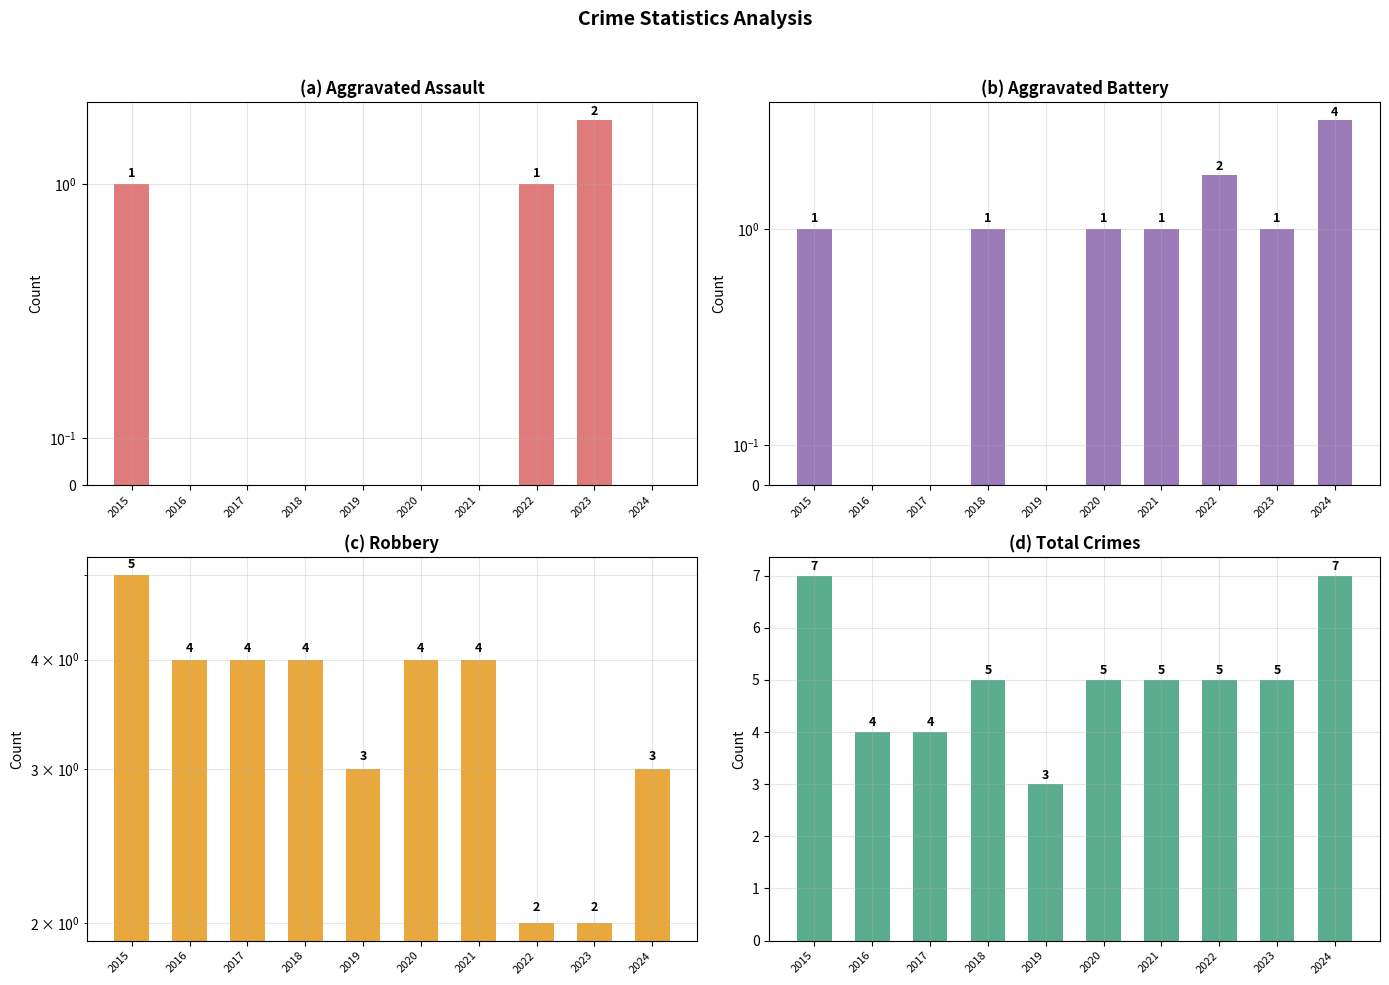

Reading left to right, extract all data points from this chart.

Aggravated Assault: 2015=1	2016=0	2017=0	2018=0	2019=0	2020=0	2021=0	2022=1	2023=2	2024=0
Aggravated Battery: 2015=1	2016=0	2017=0	2018=1	2019=0	2020=1	2021=1	2022=2	2023=1	2024=4
Robbery: 2015=5	2016=4	2017=4	2018=4	2019=3	2020=4	2021=4	2022=2	2023=2	2024=3
Total: 2015=7	2016=4	2017=4	2018=5	2019=3	2020=5	2021=5	2022=5	2023=5	2024=7